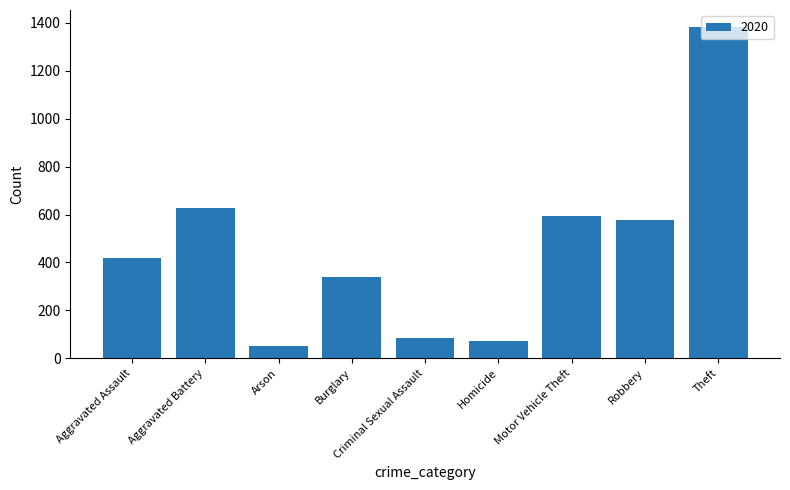

Which has a higher value, Aggravated Assault or Motor Vehicle Theft?

Motor Vehicle Theft